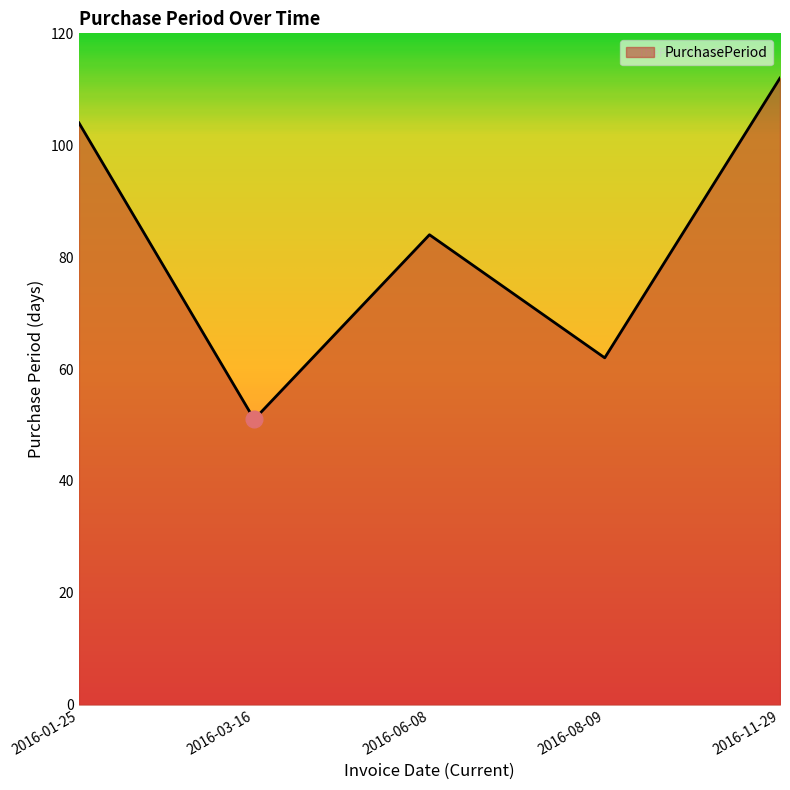

How many interior local peaks (higher than both neighbors) does the data have?

1